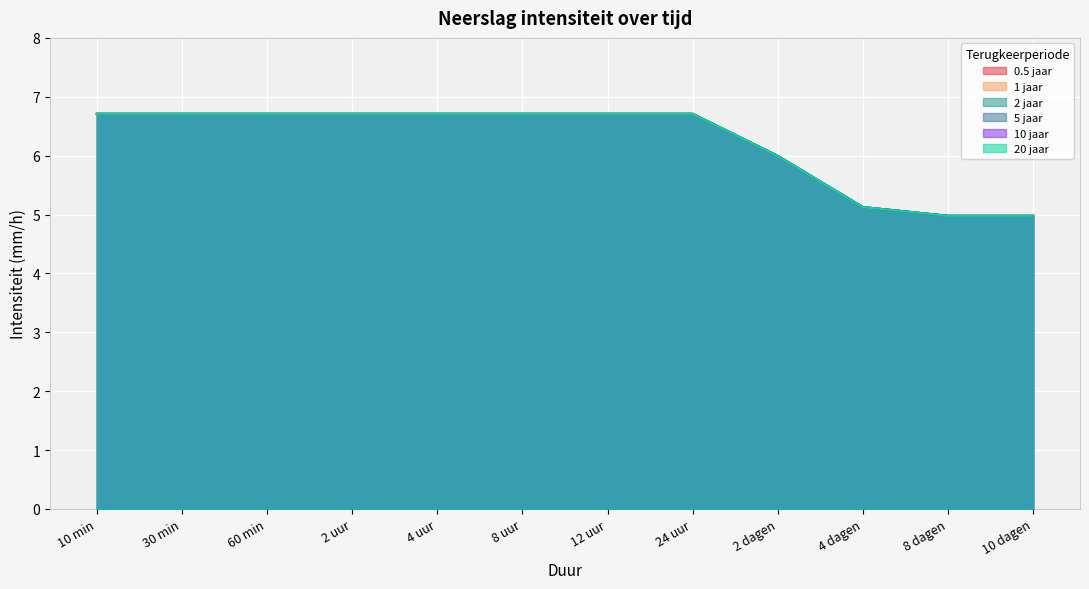

True or false: 0.5 jaar and 10 jaar intersect in this chart.

False